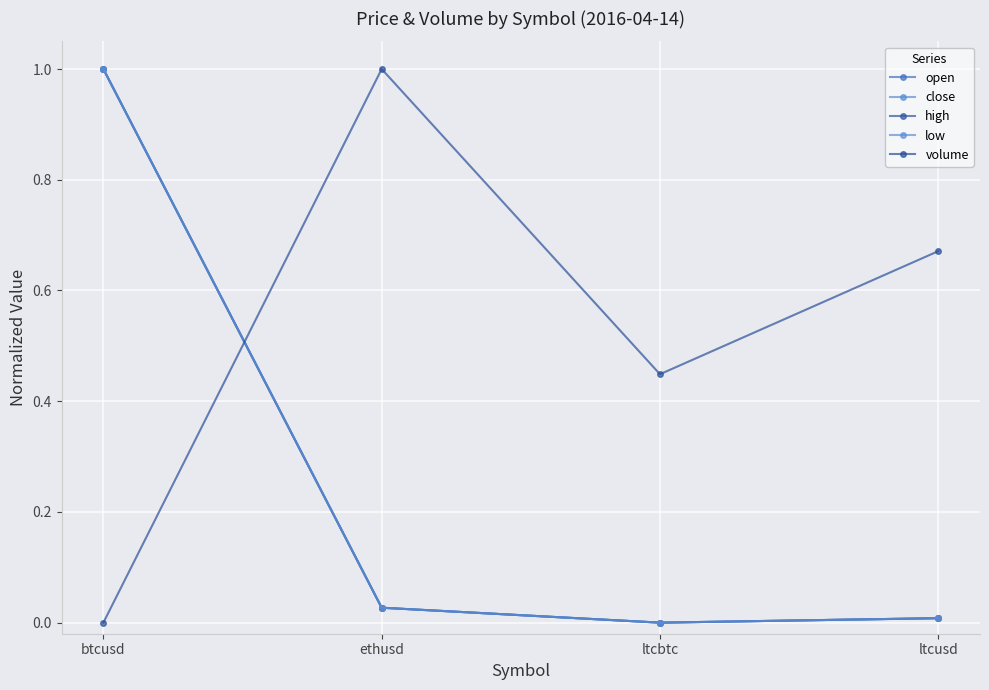

How many values in the high series exceed 0?

3